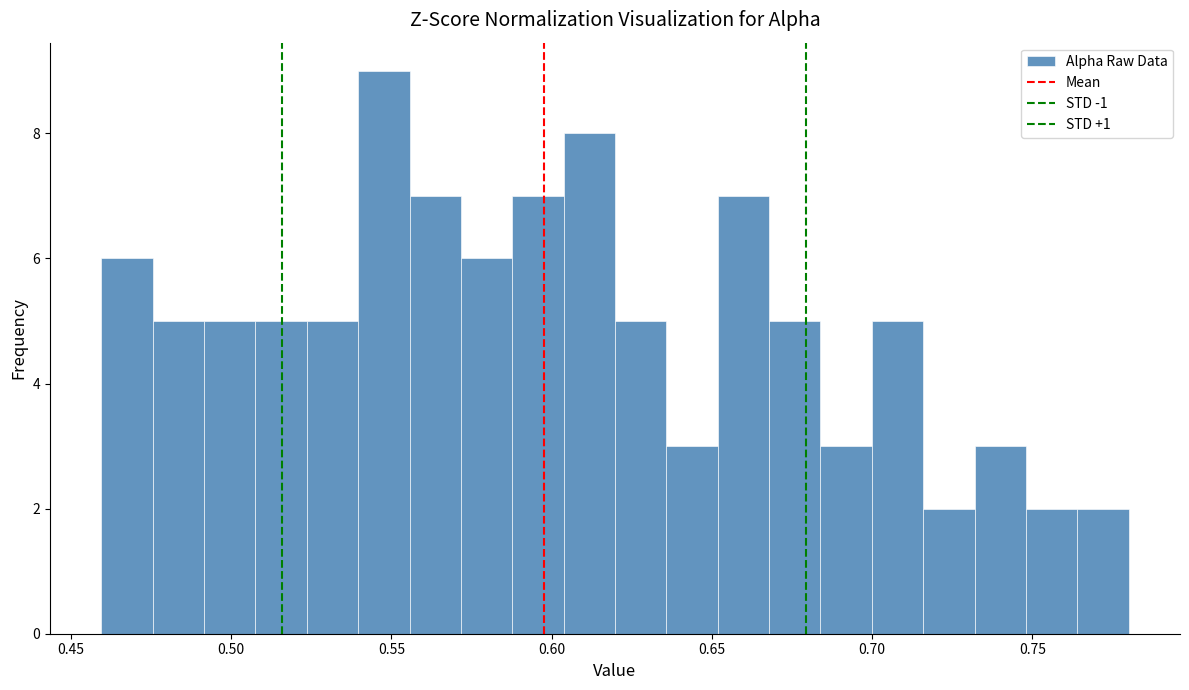

Read against the x-axis, roughly where is the centre of the tallest bar?

0.550